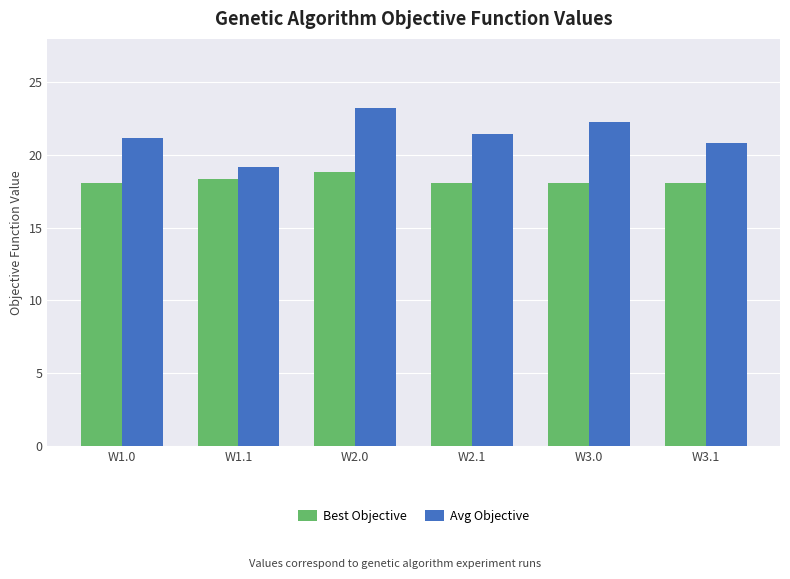

At W1.1, list the series in order from smallest to largest.

Best Objective, Avg Objective